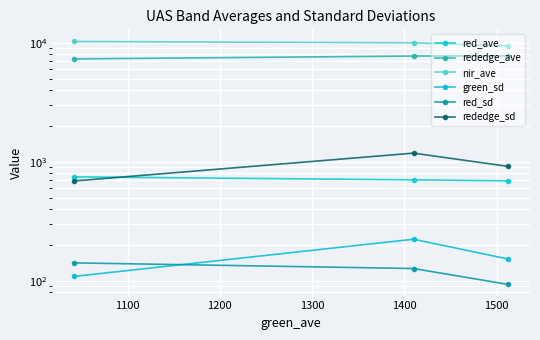

What are all the series names shown in the legend?

red_ave, rededge_ave, nir_ave, green_sd, red_sd, rededge_sd